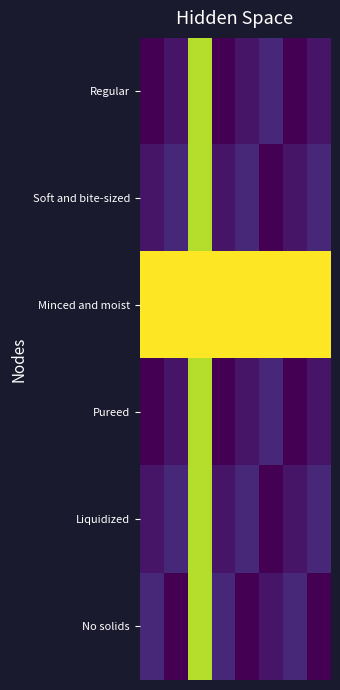

Reading left to right, list all the values displayed in this chart.

Regular: 0.1	0.2	0.9	0.1	0.2	0.2	0.1	0.2
Soft and bite-sized: 0.2	0.2	0.9	0.2	0.2	0.1	0.2	0.2
Minced and moist: 1.0	1.0	1.0	1.0	1.0	1.0	1.0	1.0
Pureed: 0.1	0.2	0.9	0.1	0.2	0.2	0.1	0.2
Liquidized: 0.2	0.2	0.9	0.2	0.2	0.1	0.2	0.2
No solids: 0.2	0.1	0.9	0.2	0.1	0.2	0.2	0.1